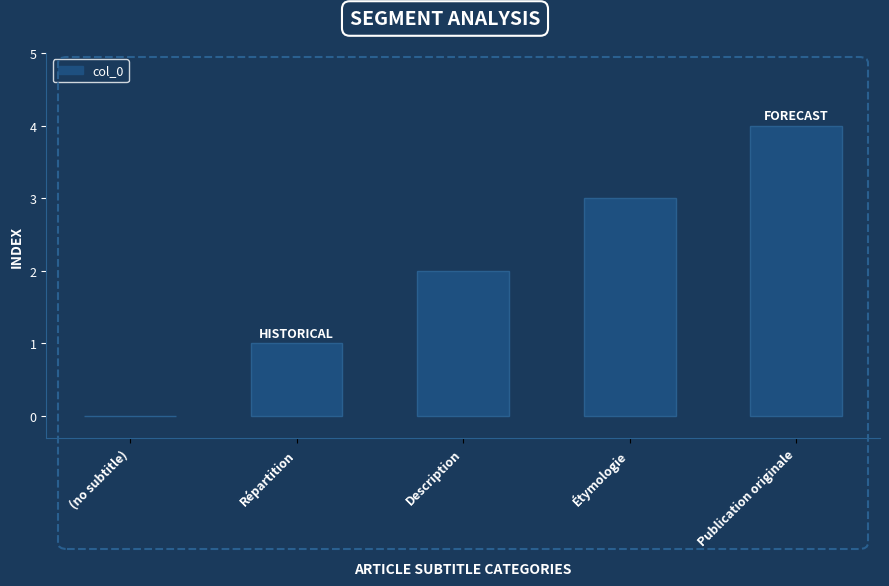

Are the bars horizontal?

No